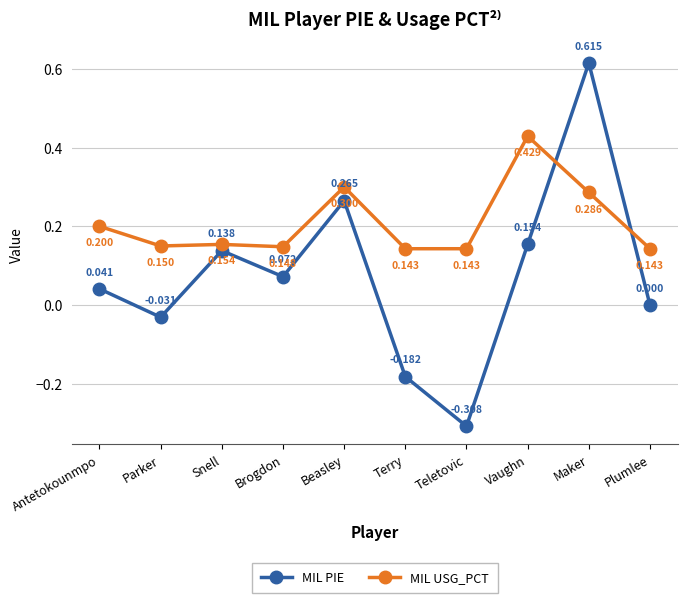

Count the number of data series in this chart.

2